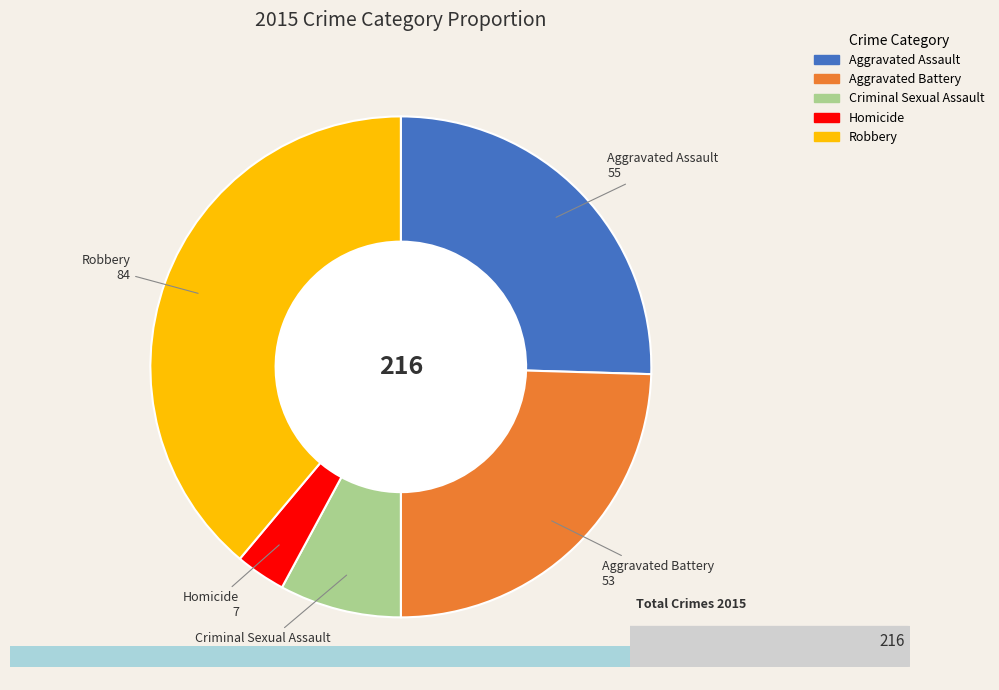

Rank the categories by value from highest to lowest.

Robbery, Aggravated Assault, Aggravated Battery, Criminal Sexual Assault, Homicide